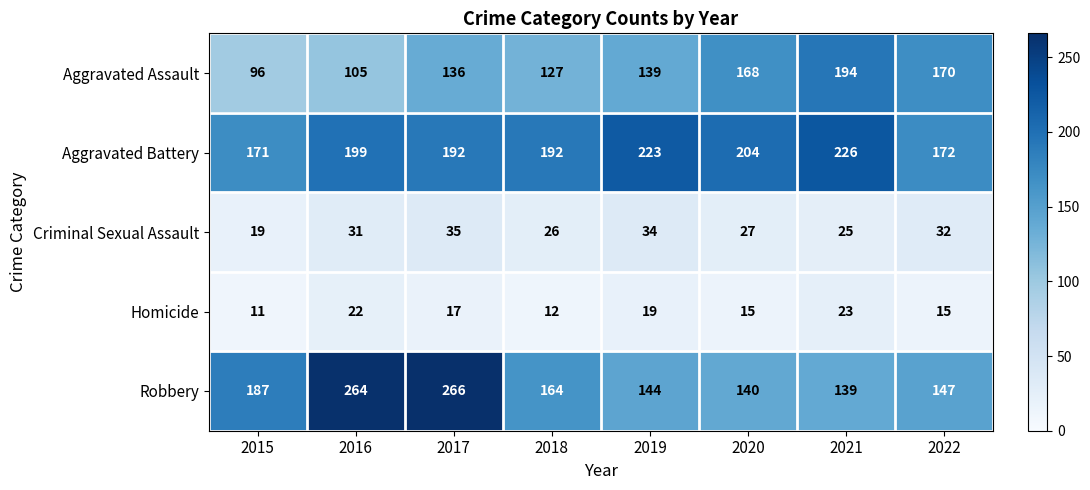

What is the difference between the second highest and minimum values in the Aggravated Assault series?

74